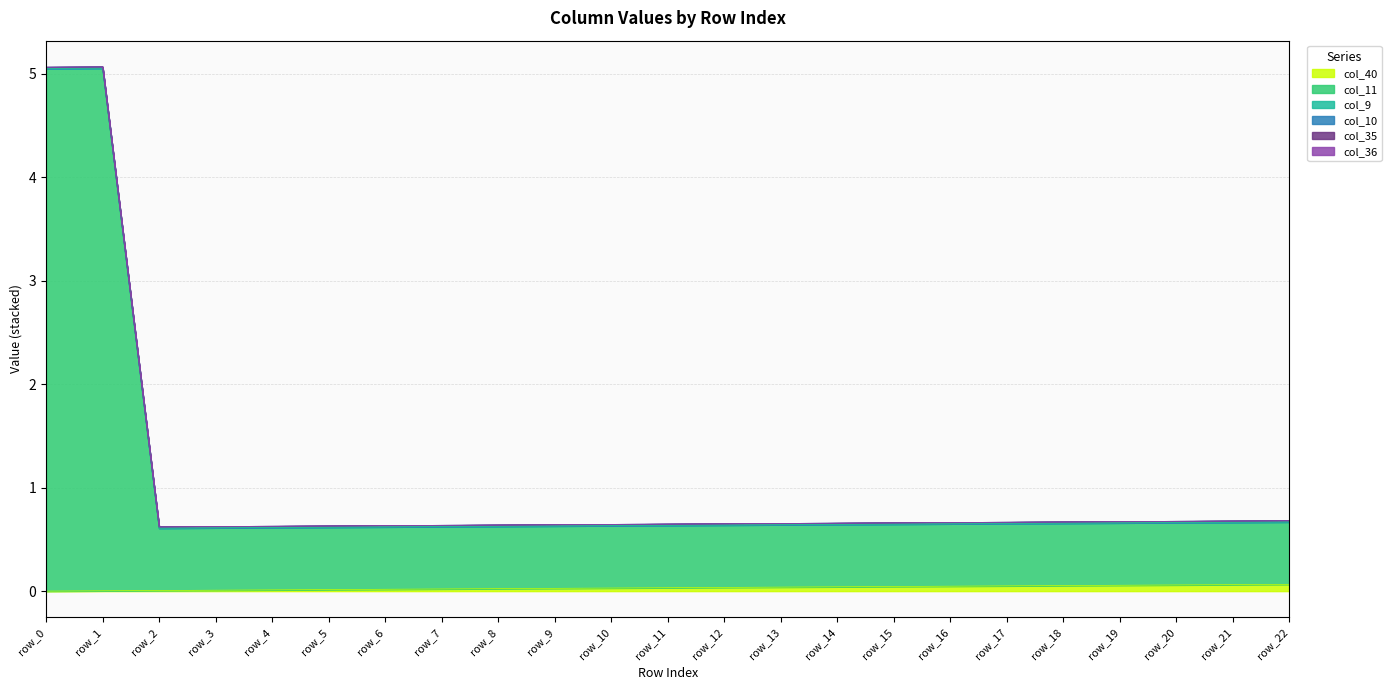

True or false: col_10 and col_11 cross at least once.

False